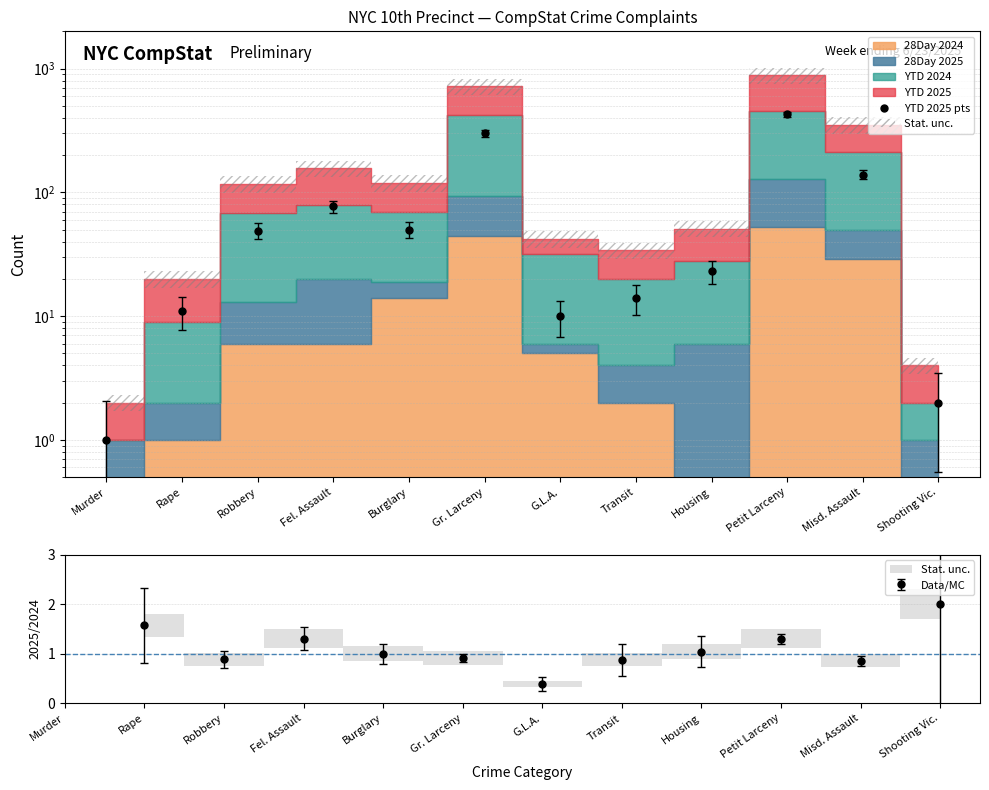

Reading right to left, list all the values displayed in this chart.

2	139	426	23	14	10	299	50	77	49	11	1